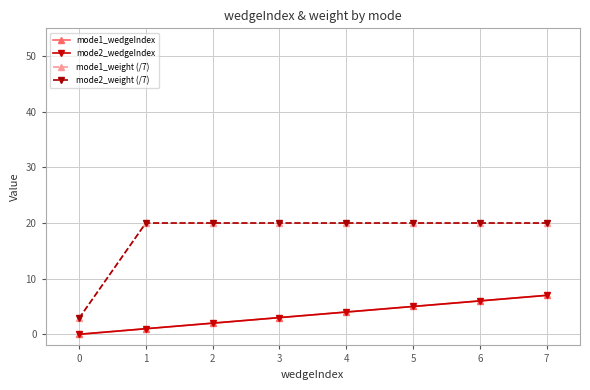

Is this an area chart (filled region under the line)?

No